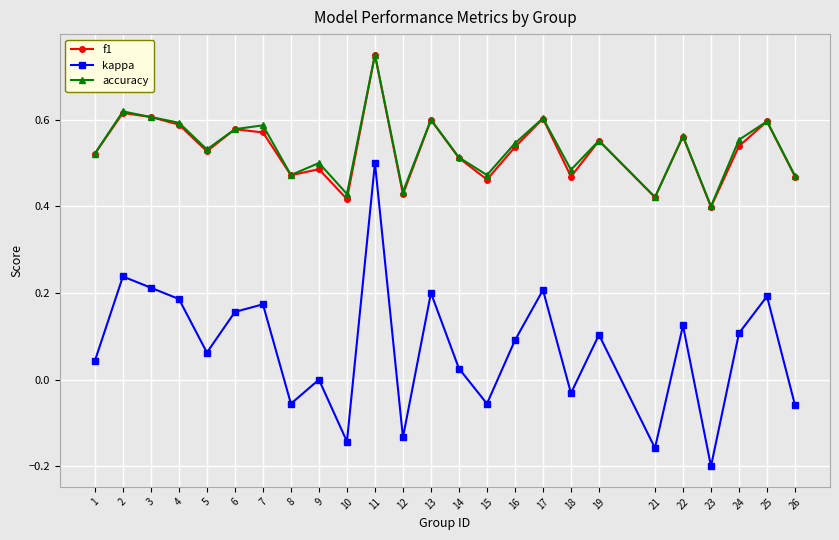

At which category is the sum across all series the highest?

11